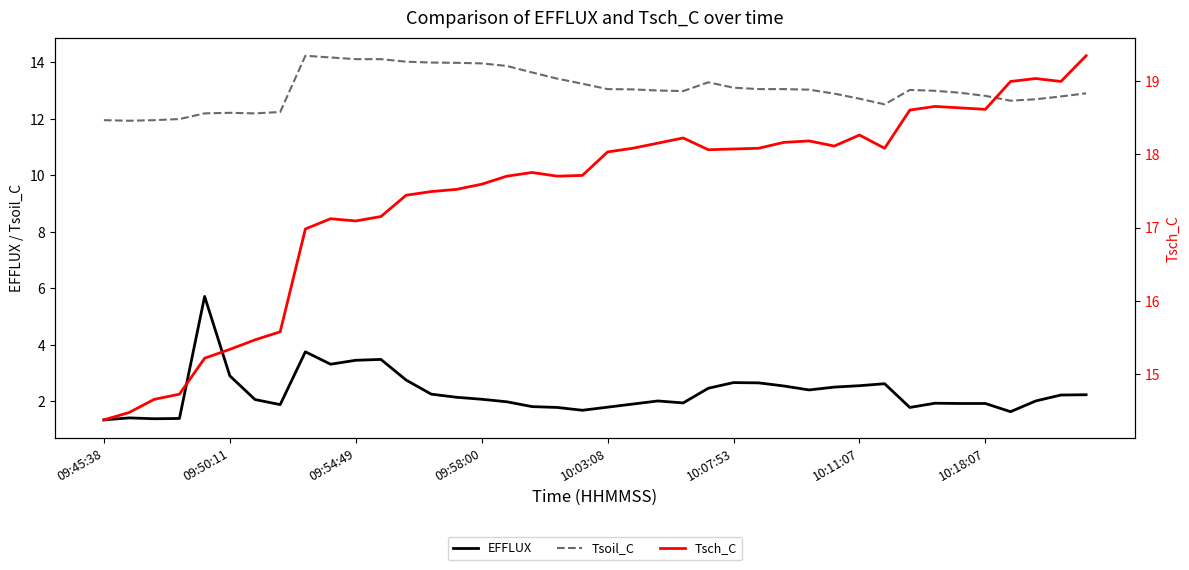

What is the lowest value of the Tsoil_C series?

11.9